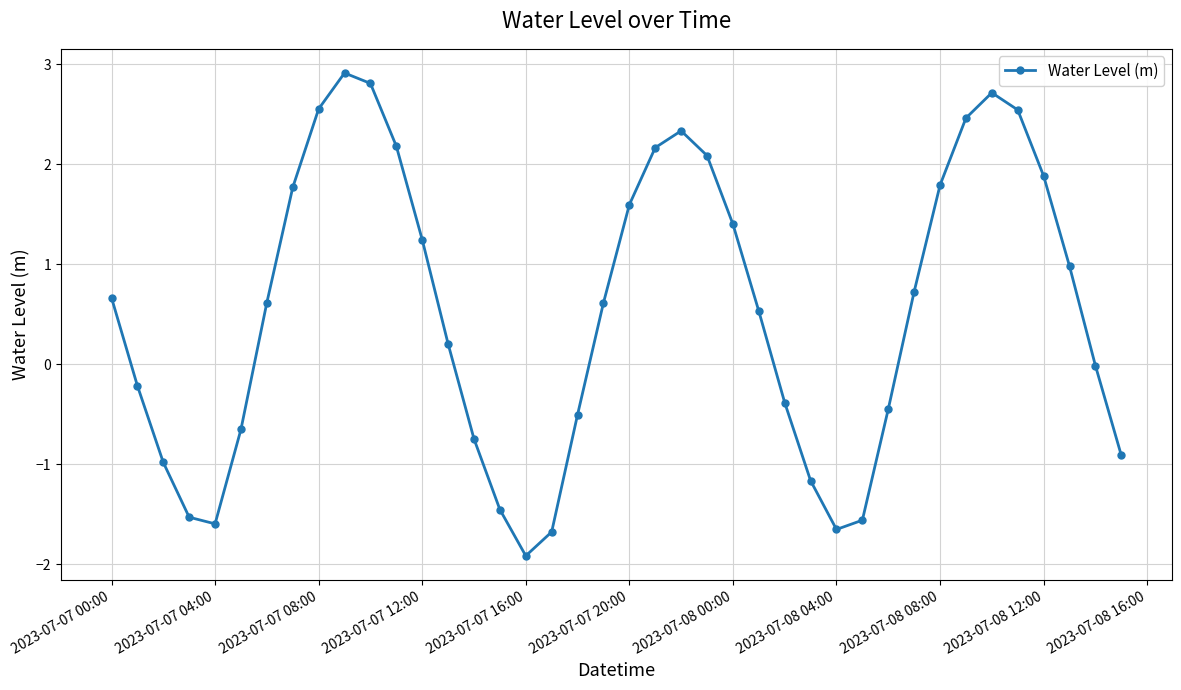

What is the difference between the maximum and minimum values?

4.8